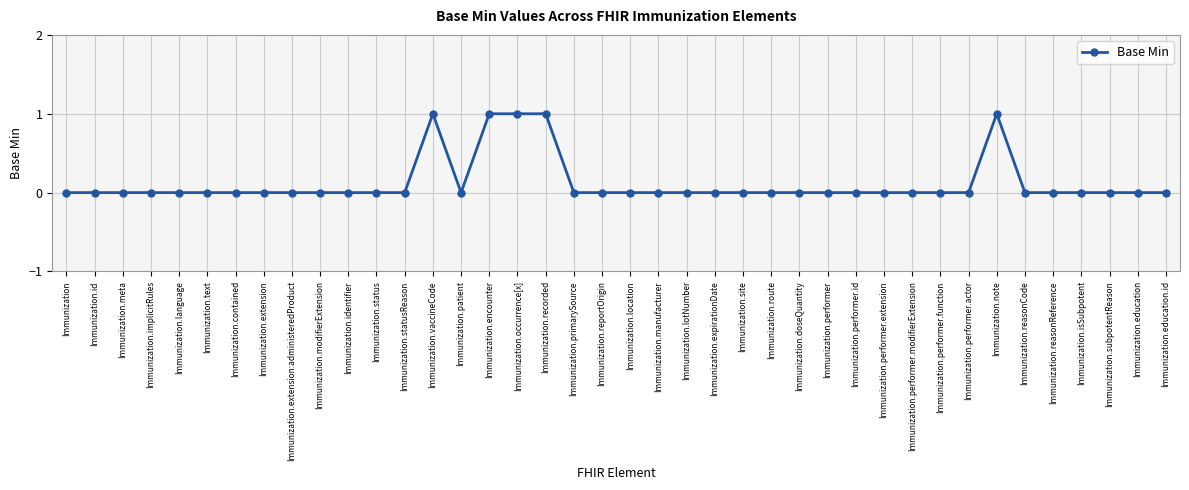

What is the change in value from Immunization.meta to Immunization.encounter?

+1